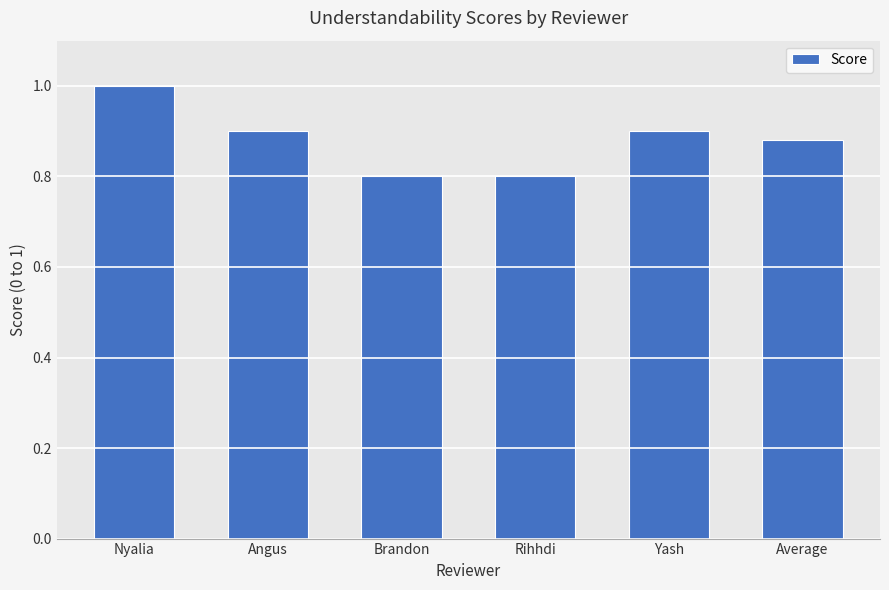

True or false: the data shows 1.4 at Yash.

False